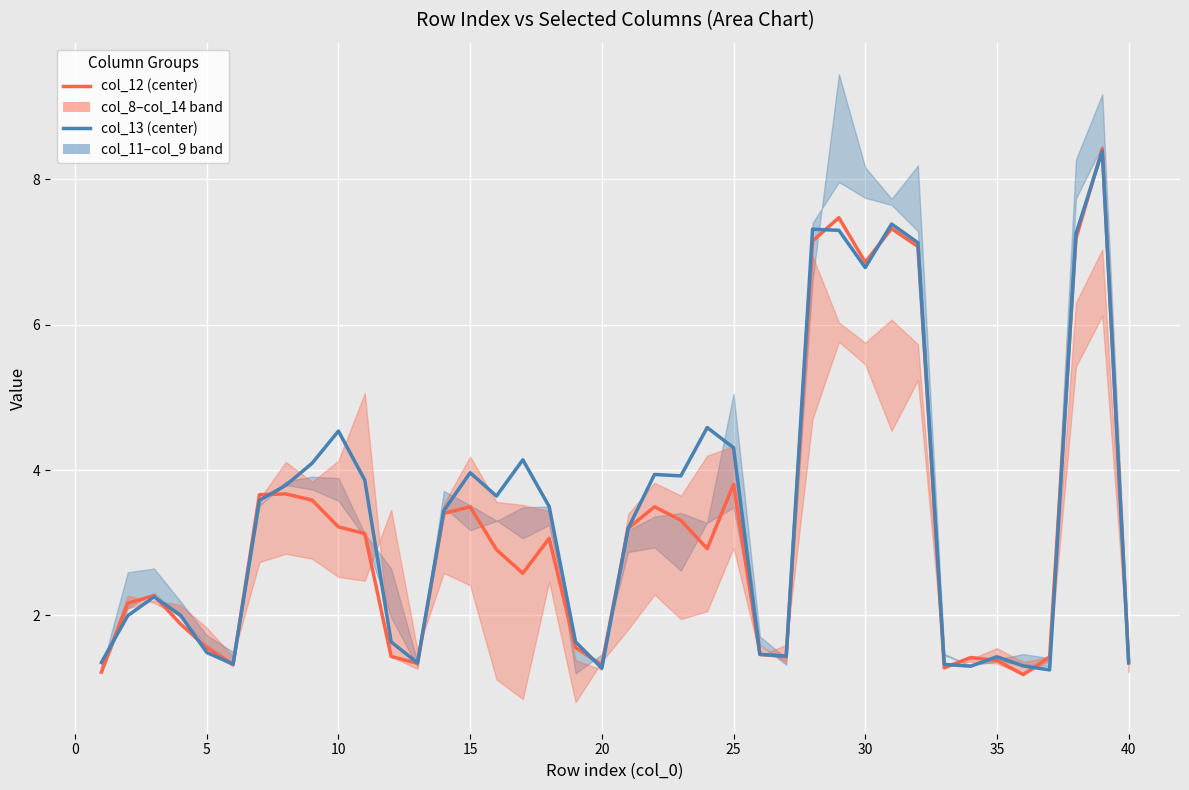

List the series in order of their peak value, lowest first.

col_13 (center blue), col_12 (center red)